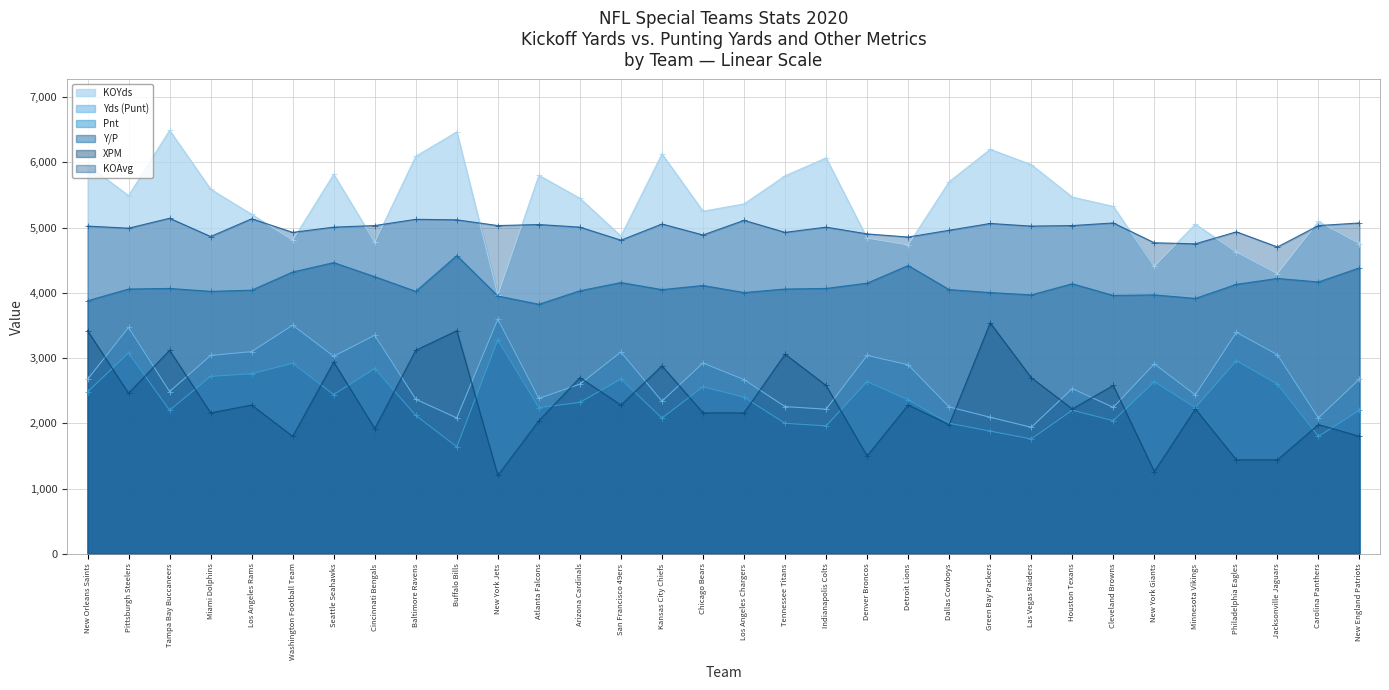

Rank the categories by Yds (Punt) value from highest to lowest.

New York Jets, Washington Football Team, Pittsburgh Steelers, Philadelphia Eagles, Cincinnati Bengals, Los Angeles Rams, San Francisco 49ers, Jacksonville Jaguars, Miami Dolphins, Denver Broncos, Seattle Seahawks, Chicago Bears, New York Giants, Detroit Lions, New England Patriots, New Orleans Saints, Los Angeles Chargers, Arizona Cardinals, Houston Texans, Tampa Bay Buccaneers, Minnesota Vikings, Atlanta Falcons, Baltimore Ravens, Kansas City Chiefs, Tennessee Titans, Dallas Cowboys, Cleveland Browns, Indianapolis Colts, Green Bay Packers, Buffalo Bills, Carolina Panthers, Las Vegas Raiders